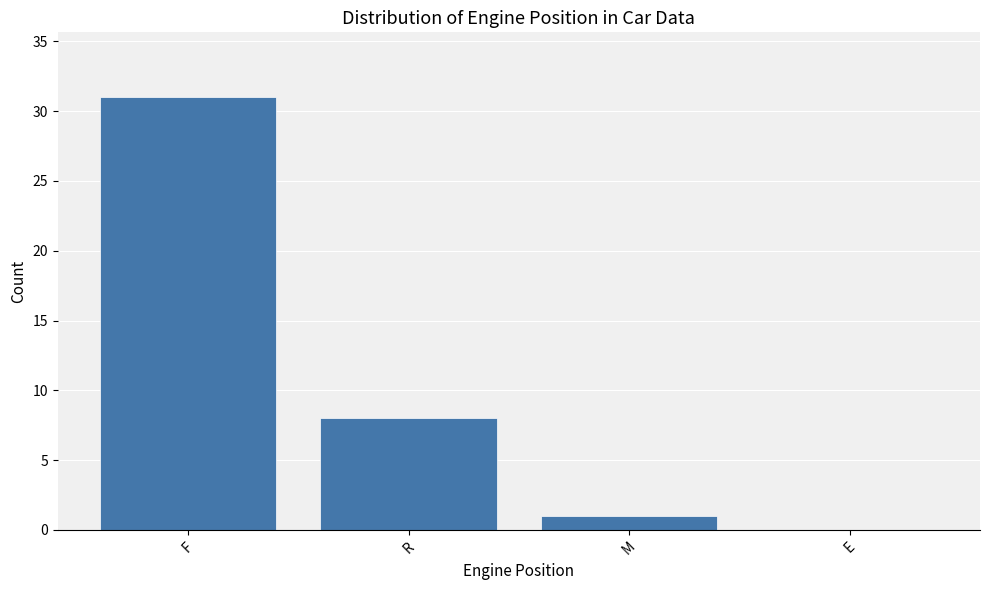

Where does the data first go above 8?

F